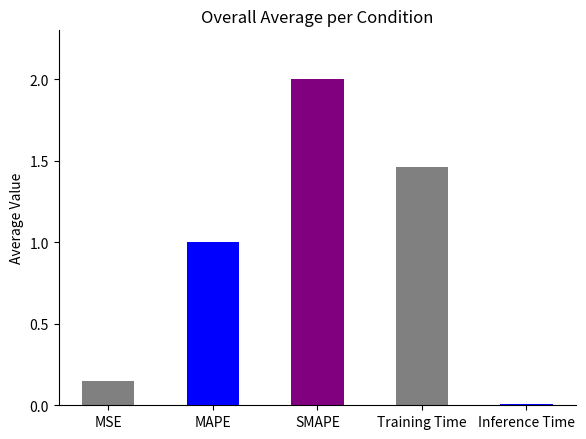

What is the difference between the values at SMAPE and MAPE?

1.0